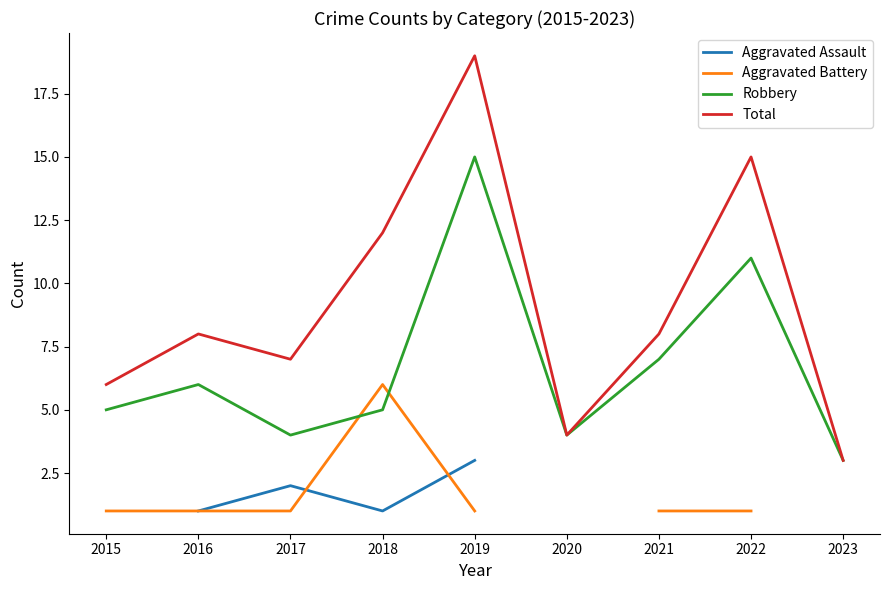

What is the value of the Aggravated Battery point at the 8th from the left?

1.0